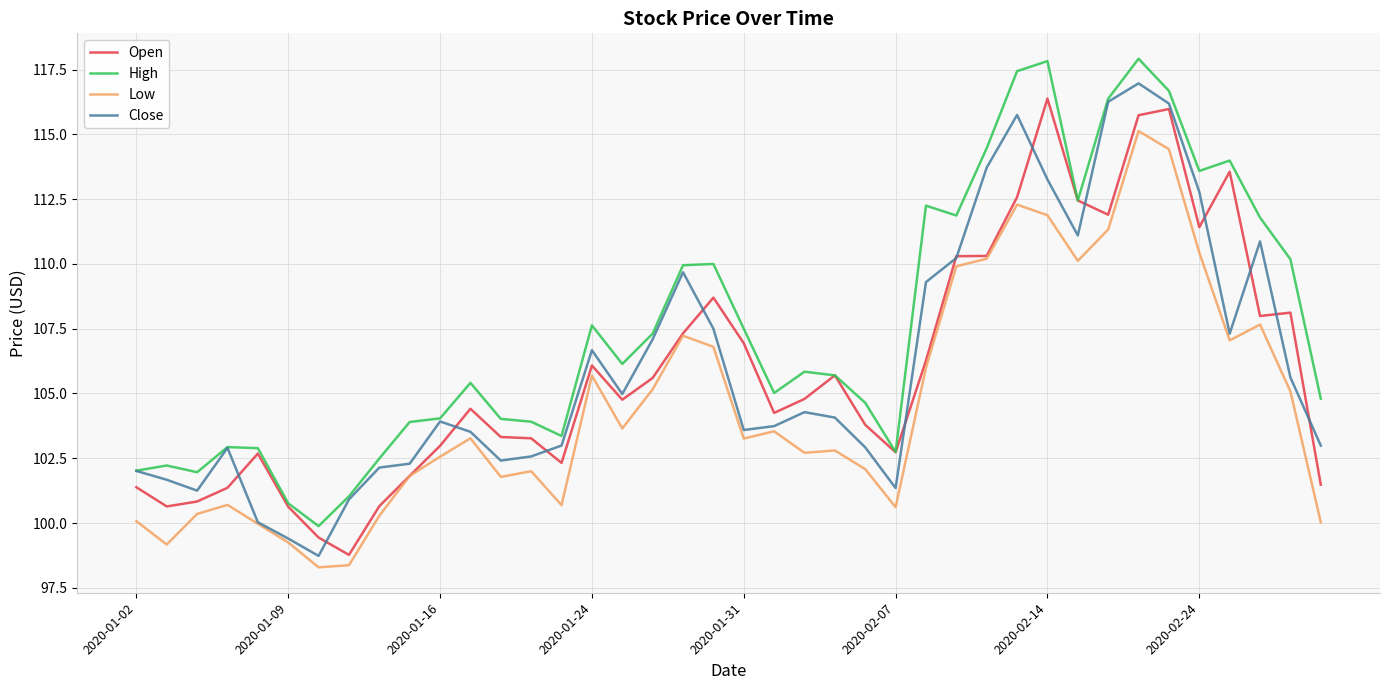

What is the highest value of the Close series?

117.0